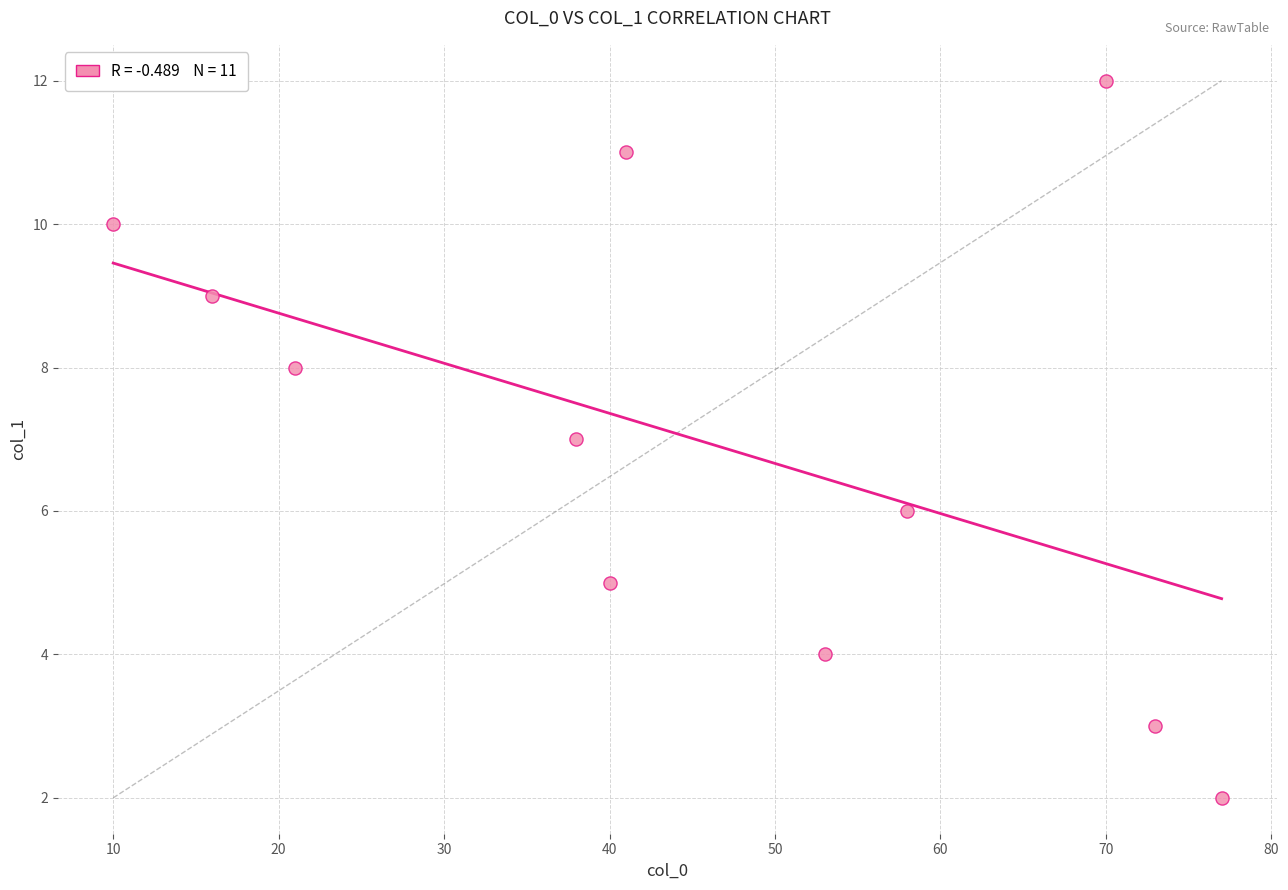

What is the range of X values (max minus min)?

67.0